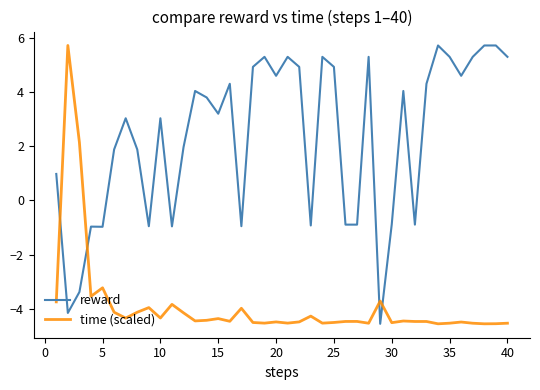

Which series has the largest total across all categories?

reward